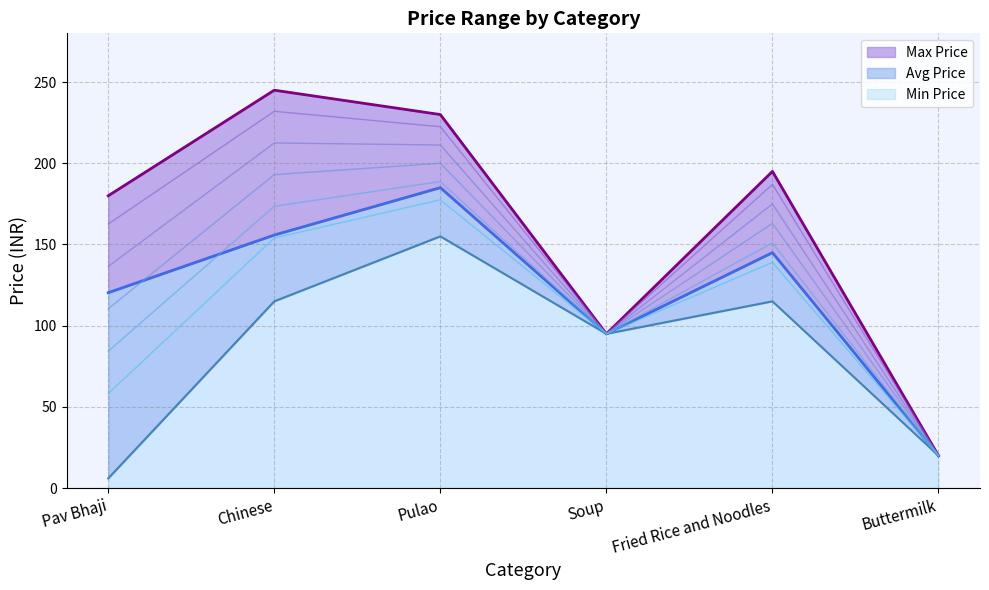

At which label does Max Price reach its minimum?

Buttermilk